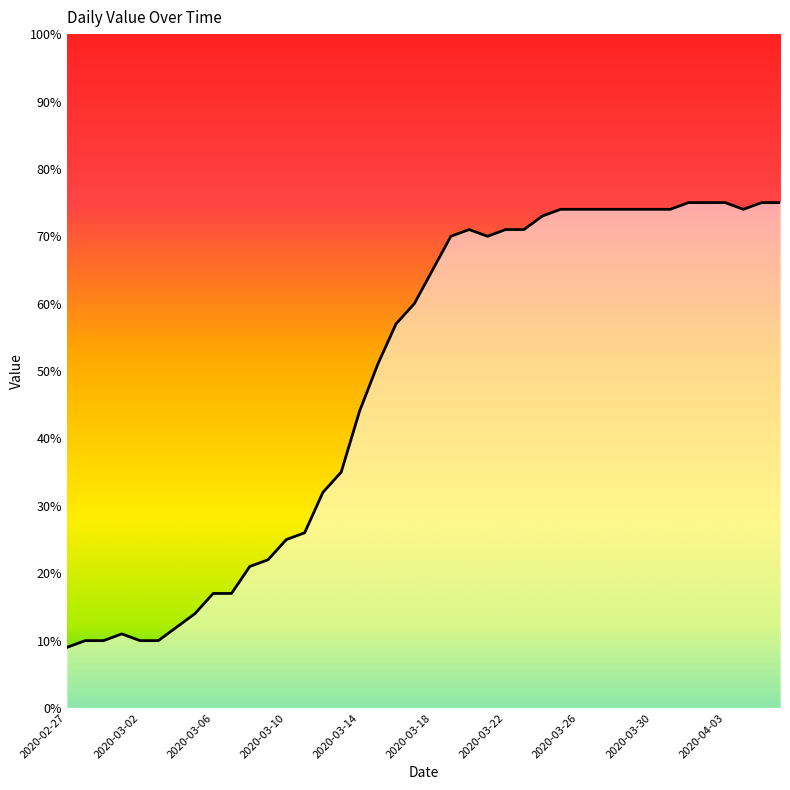

What is the greatest value displayed?

75